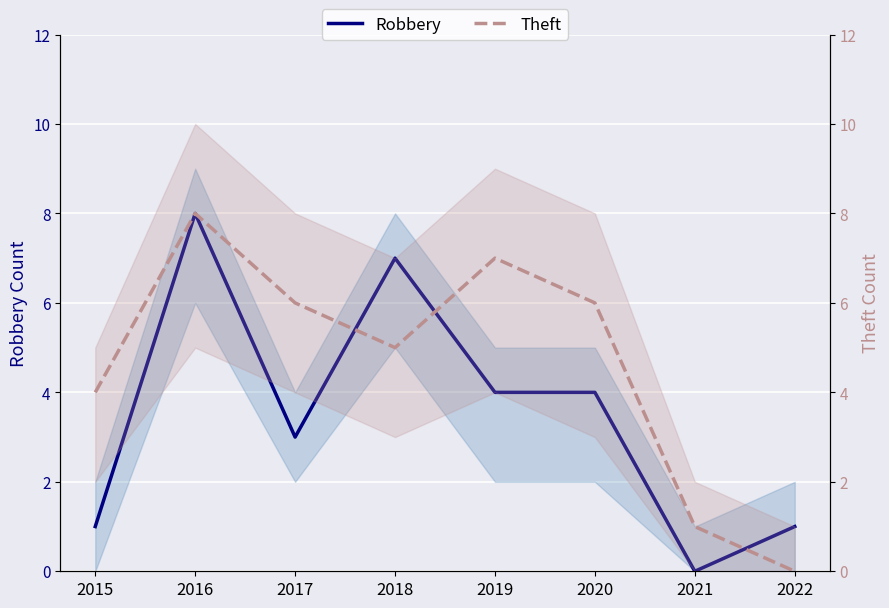

Where does the Theft series first go above 6?

2016